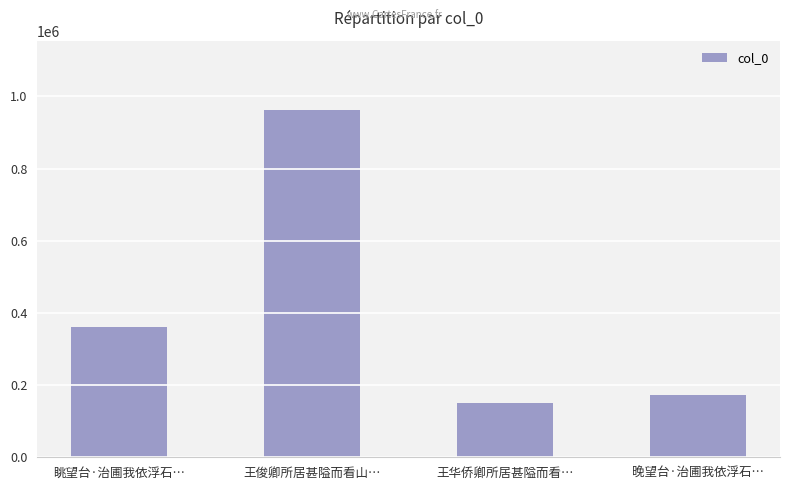

Reading right to left, what are all the values shown in this chart?

171312	150416	961845	361800